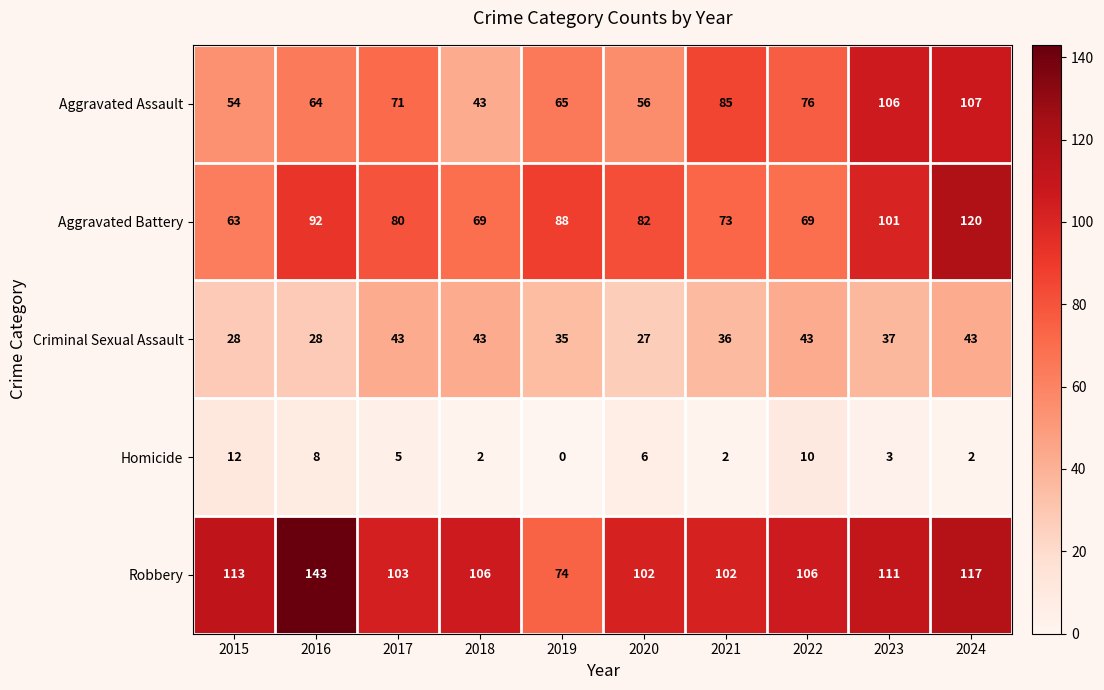

At which category does the chart reach its peak across all series?

2016